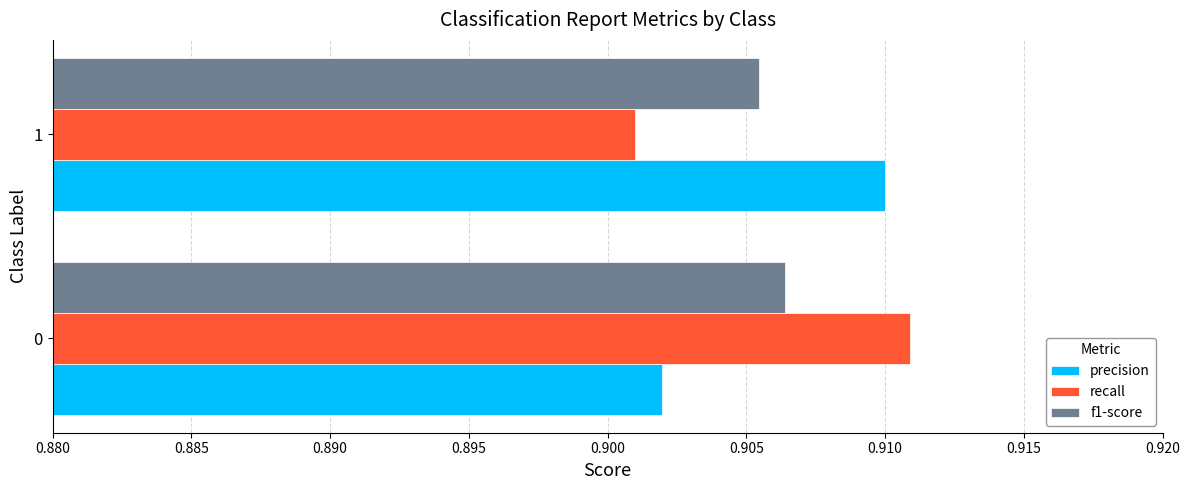

True or false: f1-score has a value of 0.4 at 1.

False